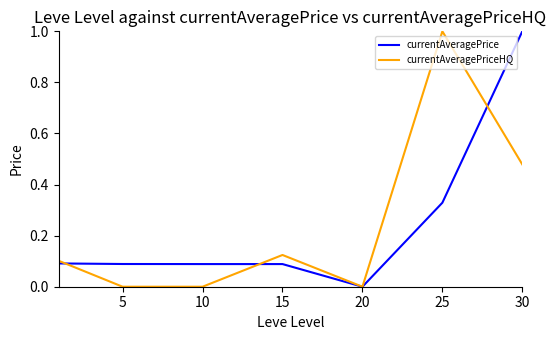

Does the chart have visible grid lines?

No